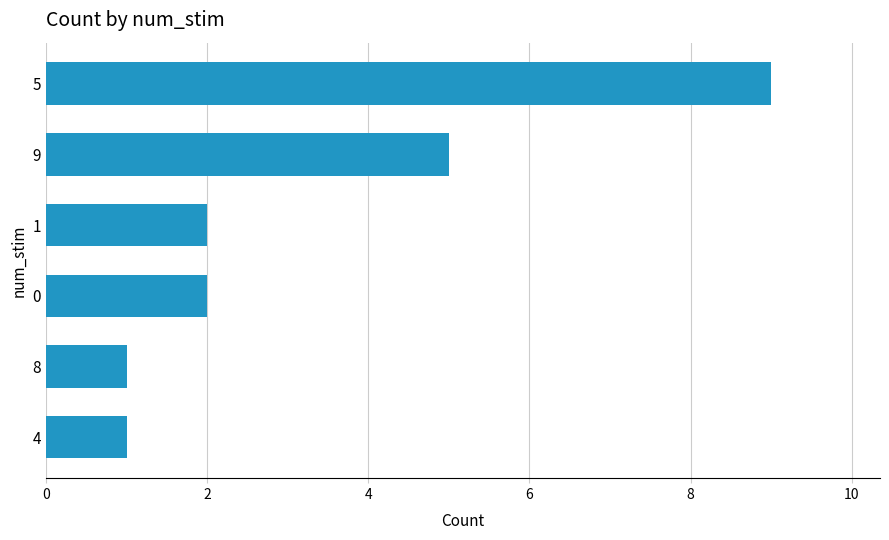

What is the label of the 3rd bar from the top?

1